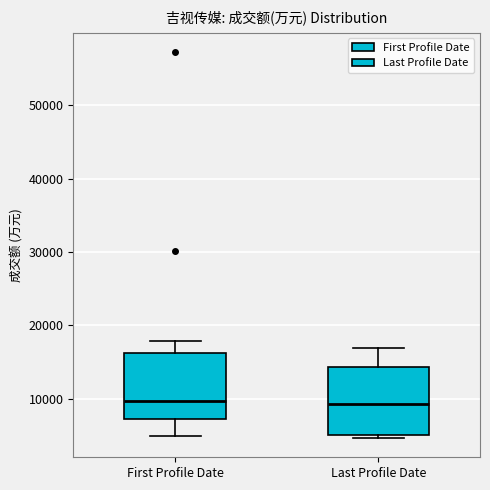

Reading left to right, read every box against the y-axis: the position of its median line, the range the box covers, and the ends of its whiskers. The values are not printed on the chart, so give them approximately, as read against the axis.

First Profile Date: median 10000, box 7000 to 16000, whiskers 5000 to 18000
Last Profile Date: median 9000, box 5000 to 14000, whiskers 5000 (just below the box's lower edge) to 17000